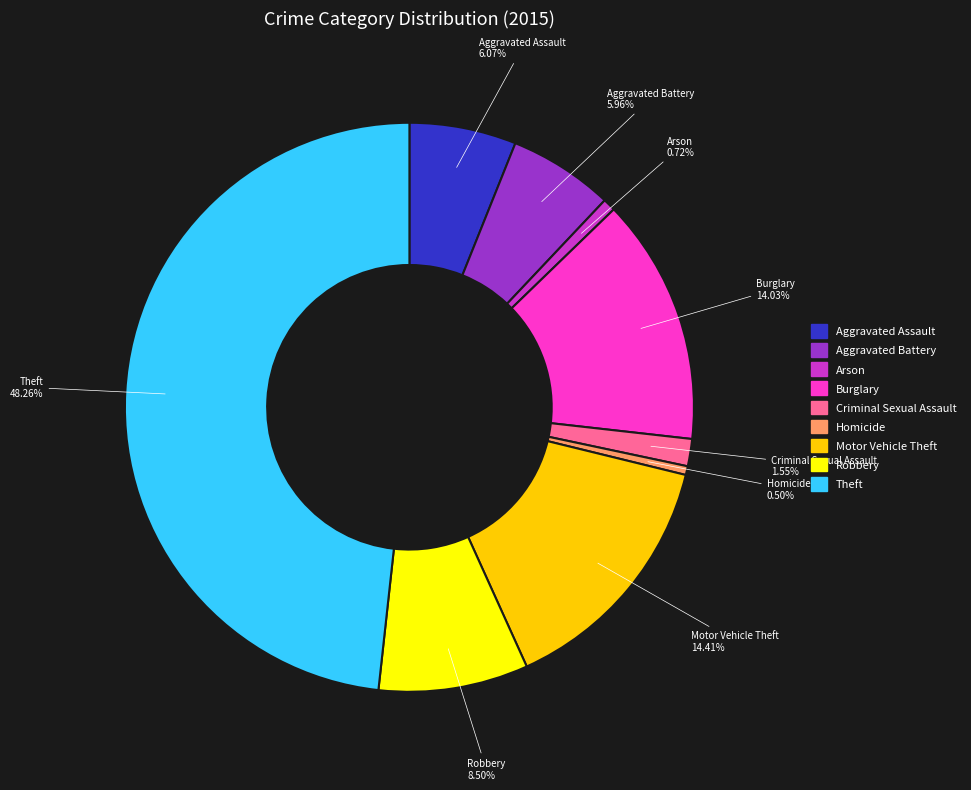

What is the largest slice in the pie chart?

Theft